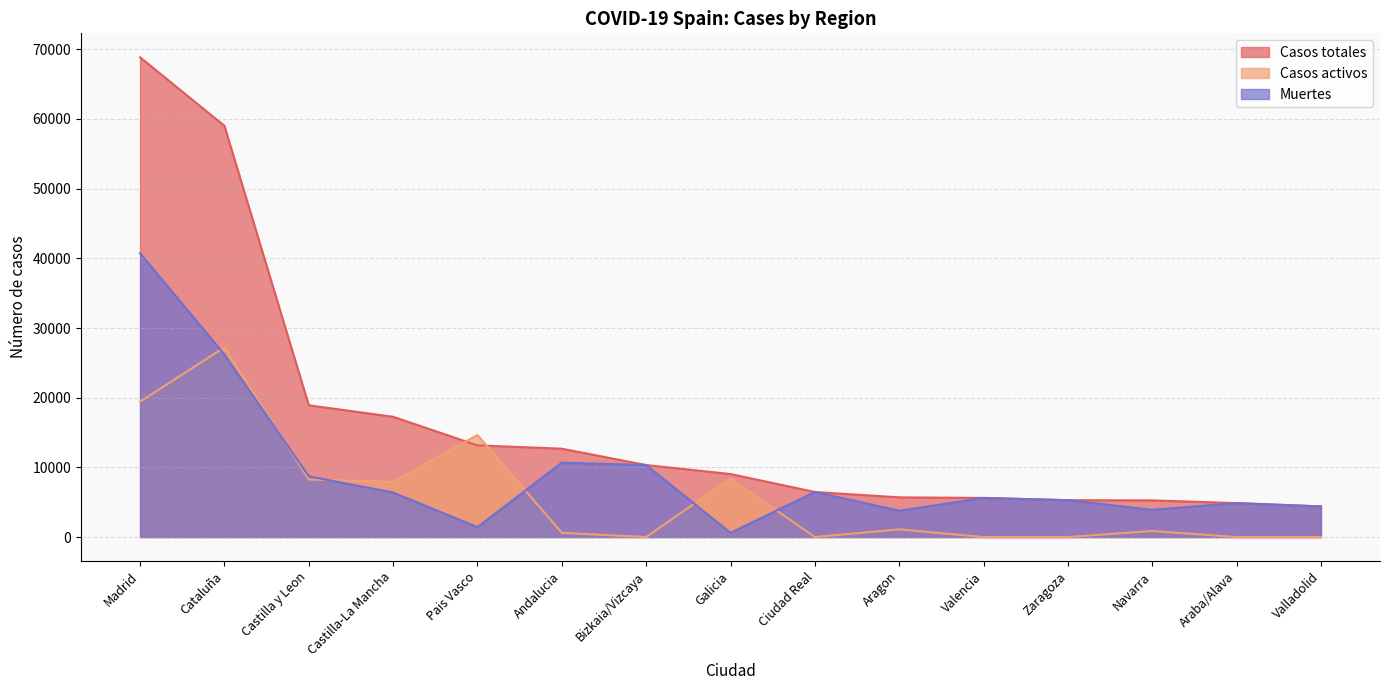

The Casos totales series shows 3373 at Ciudad Real. True or false?

False